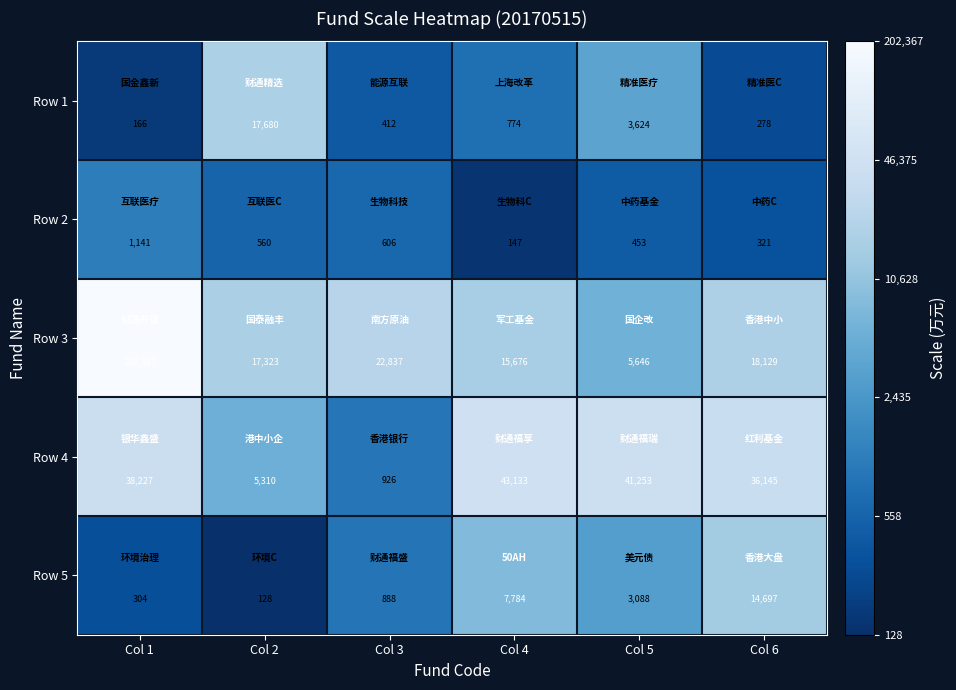

Read the Row 4 value at Col 2, to the nearest 100.

5300